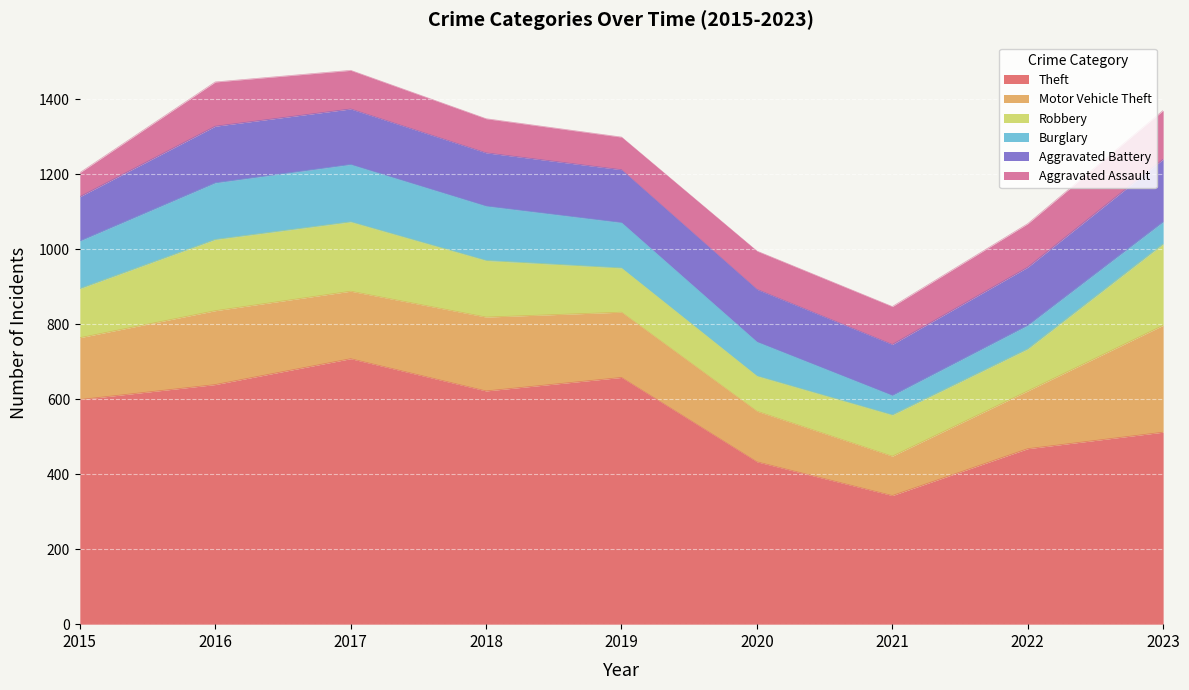

The value of Burglary at 2020 is 42. True or false?

False